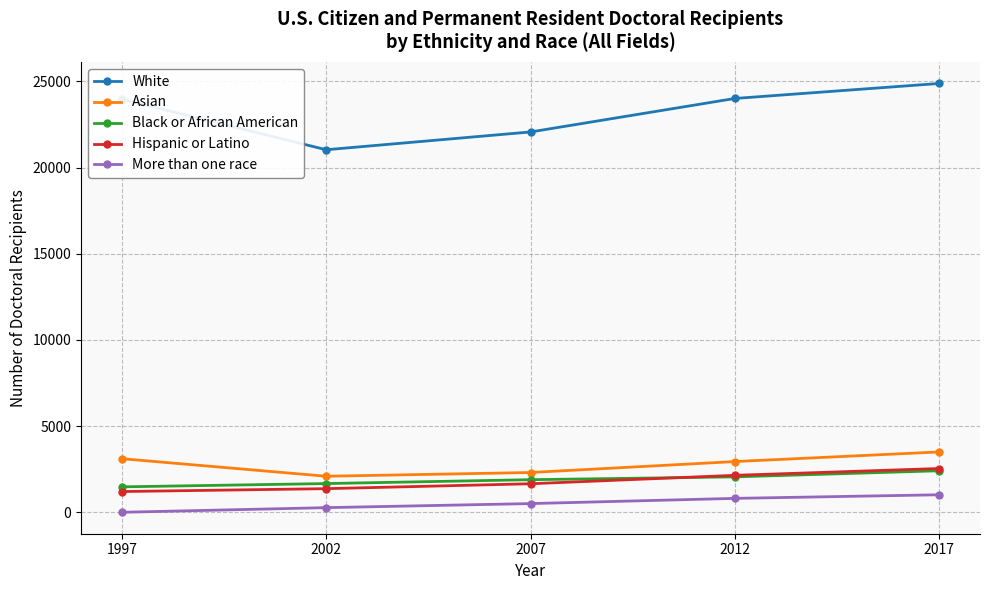

How many data points in Hispanic or Latino are less than 1655?

2